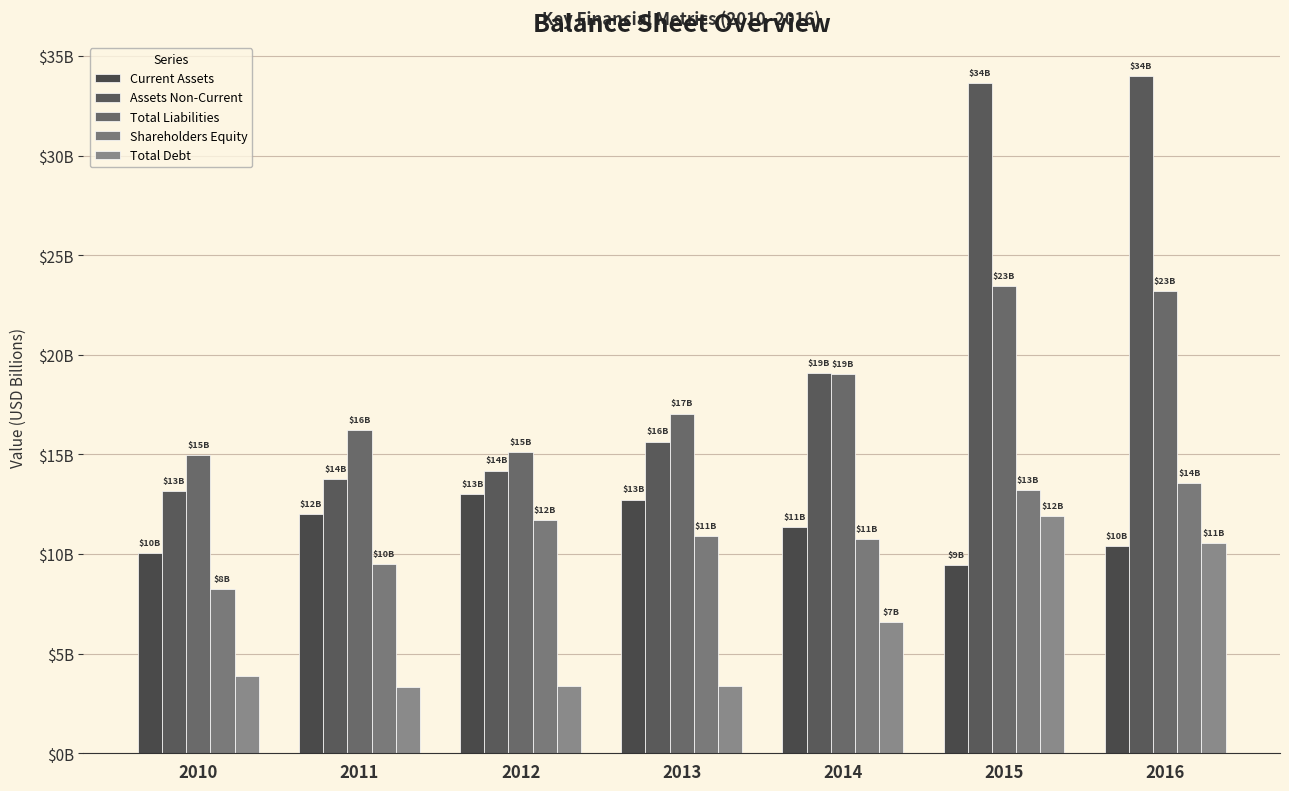

Which category has the lowest value in the Current Assets series?

2015